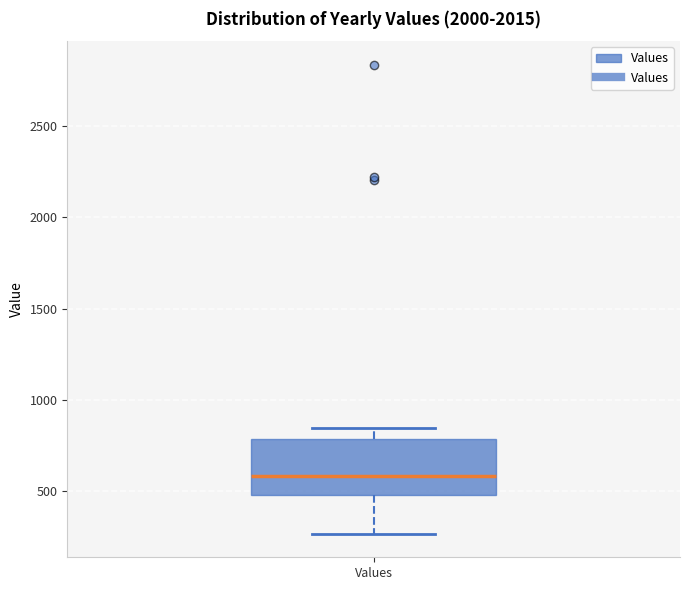

Where is the upper edge of the box for Values on the y-axis? The values are not printed on the chart, so give them approximately, as read against the axis.

800